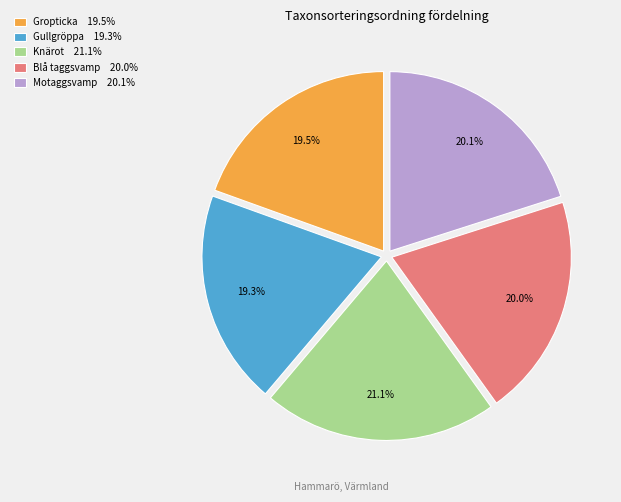

Combined, do Gullgröppa and Knärot account for over 50%?

No